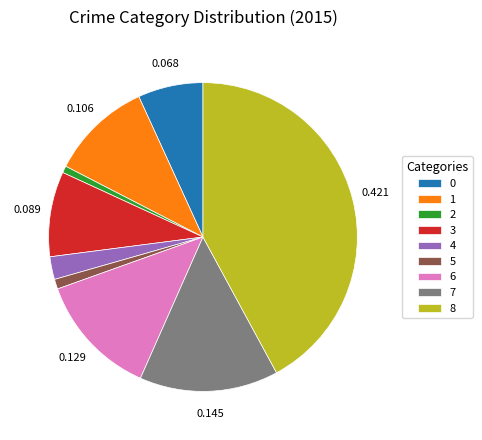

Does any single category account for the majority?

No